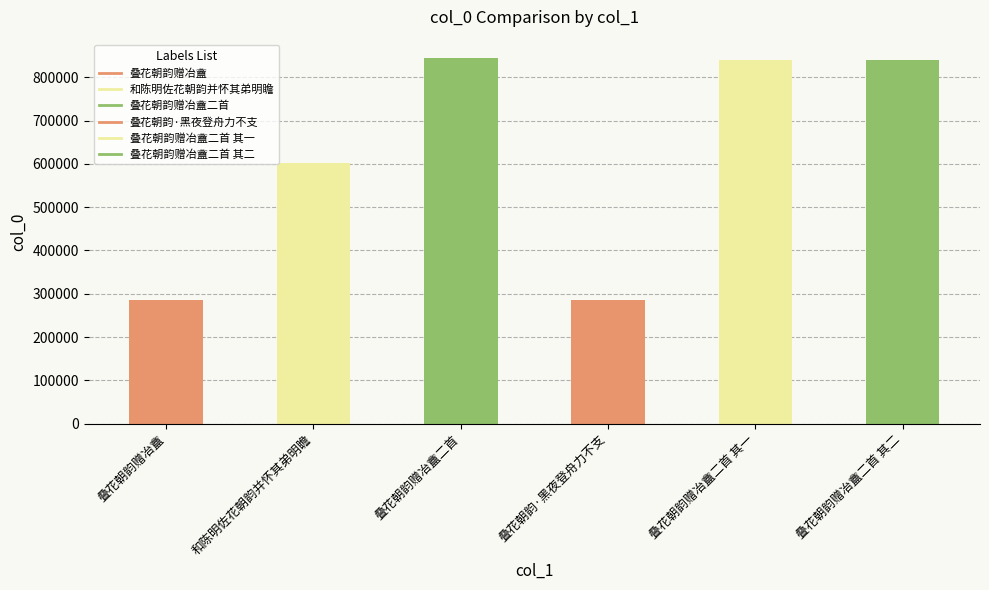

What is the minimum value shown in the chart?

284641